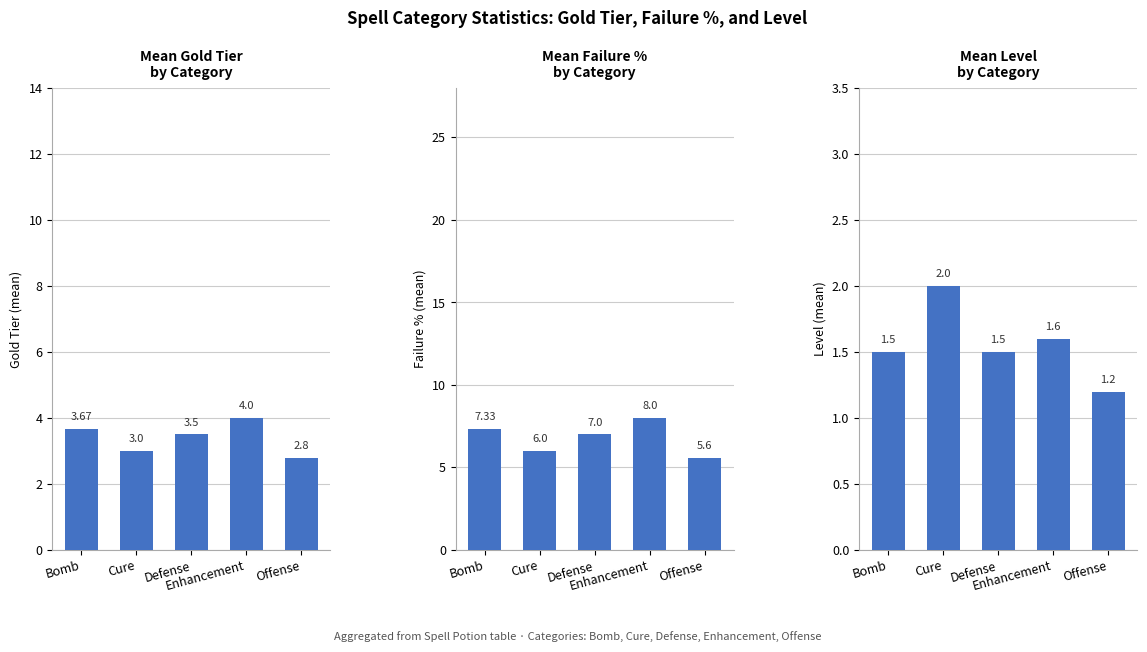

What is the difference between the Level values at Cure and Defense?

0.5